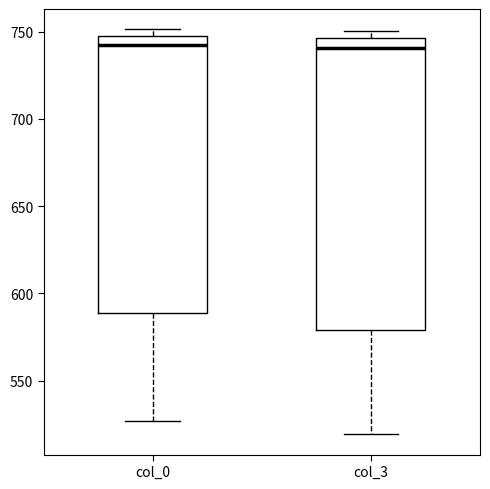

Reading left to right, read every box against the y-axis: the position of its median line, the range the box covers, and the ends of its whiskers. The values are not printed on the chart, so give them approximately, as read against the axis.

col_0: median 740, box 590 to 750, whiskers 525 to 750 (just above the box's upper edge)
col_3: median 740, box 580 to 745, whiskers 520 to 750